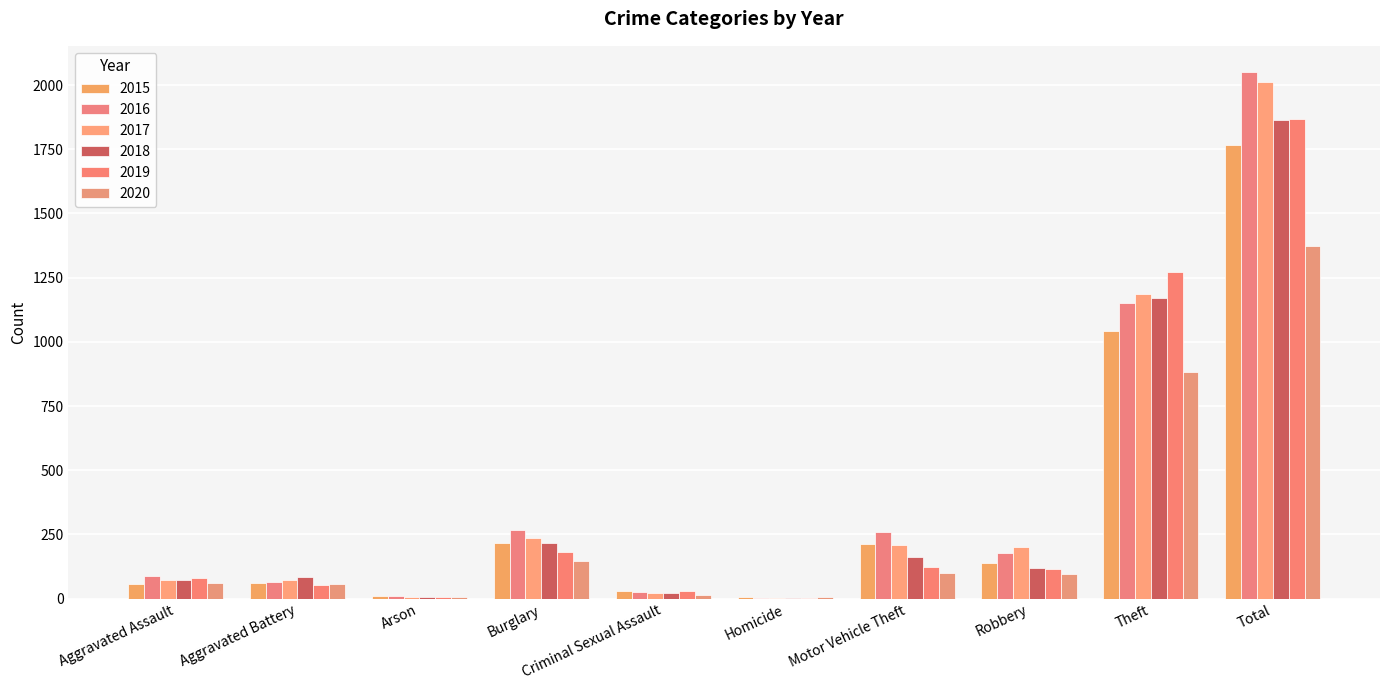

Reading right to left, extract all data points from this chart.

2015: Total=1768	Theft=1041	Robbery=139	Motor Vehicle Theft=212	Homicide=5	Criminal Sexual Assault=29	Burglary=216	Arson=10	Aggravated Battery=60	Aggravated Assault=56
2016: Total=2050	Theft=1151	Robbery=178	Motor Vehicle Theft=259	Homicide=4	Criminal Sexual Assault=26	Burglary=266	Arson=12	Aggravated Battery=66	Aggravated Assault=88
2017: Total=2011	Theft=1188	Robbery=202	Motor Vehicle Theft=208	Homicide=4	Criminal Sexual Assault=22	Burglary=237	Arson=7	Aggravated Battery=71	Aggravated Assault=72
2018: Total=1865	Theft=1170	Robbery=121	Motor Vehicle Theft=163	Homicide=4	Criminal Sexual Assault=24	Burglary=218	Arson=7	Aggravated Battery=86	Aggravated Assault=72
2019: Total=1866	Theft=1272	Robbery=116	Motor Vehicle Theft=123	Homicide=4	Criminal Sexual Assault=31	Burglary=182	Arson=5	Aggravated Battery=53	Aggravated Assault=80
2020: Total=1373	Theft=884	Robbery=97	Motor Vehicle Theft=99	Homicide=5	Criminal Sexual Assault=16	Burglary=146	Arson=7	Aggravated Battery=57	Aggravated Assault=62